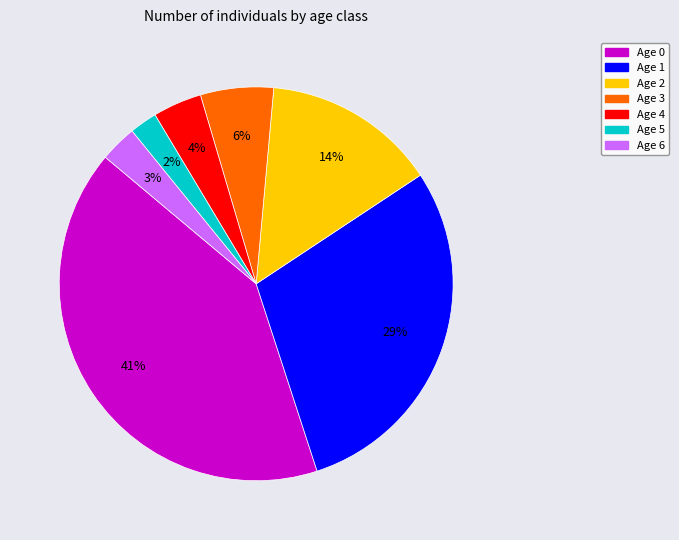

Which has a higher value, Age 0 or Age 5?

Age 0